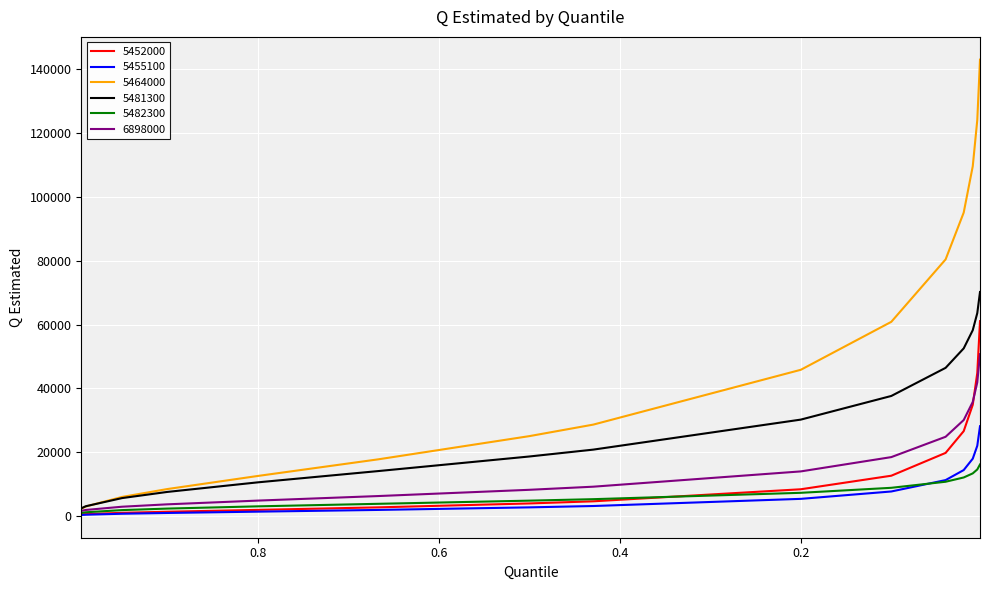

What is the sum of all 5481300 values?

441556.0